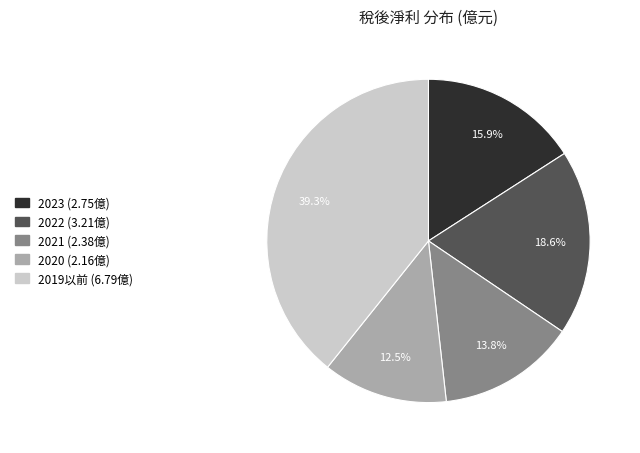

Does any single category account for the majority?

No